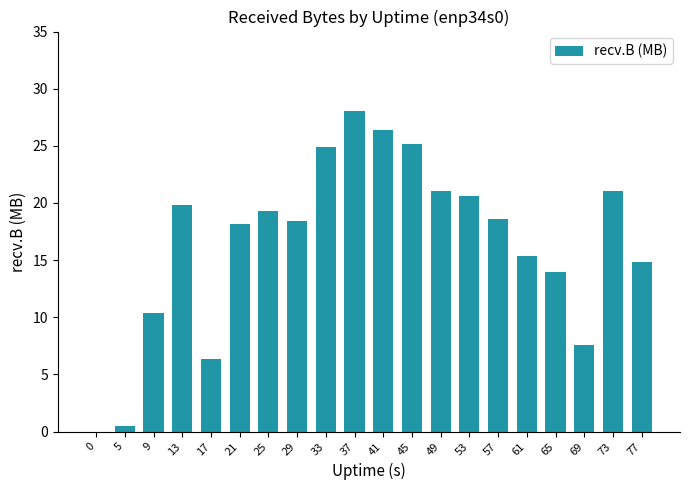

Between 29 and 33, which is larger?

33